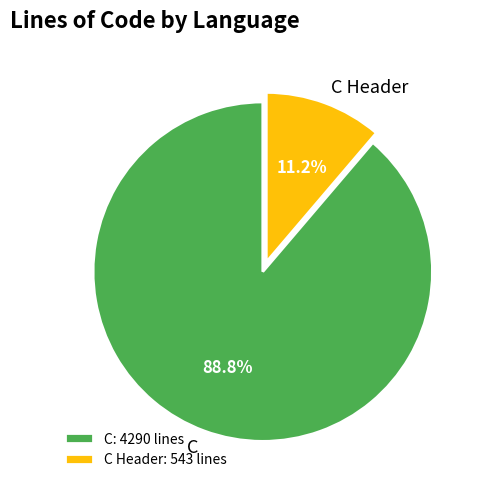

To the nearest percent, what is the average slice percentage?

50%